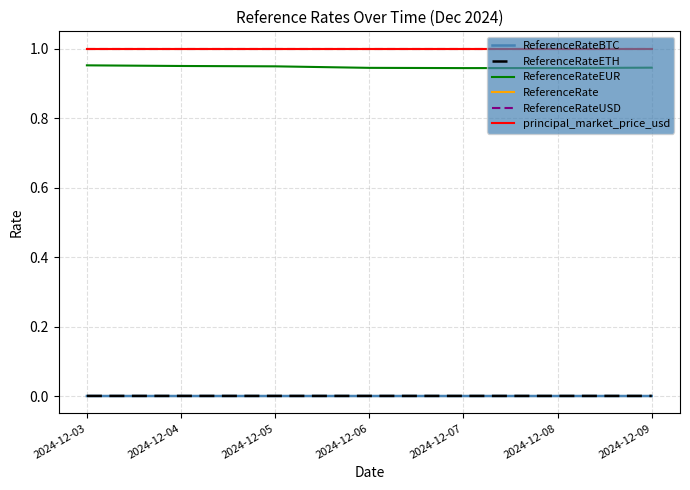

True or false: ReferenceRateUSD and ReferenceRate cross at least once.

False